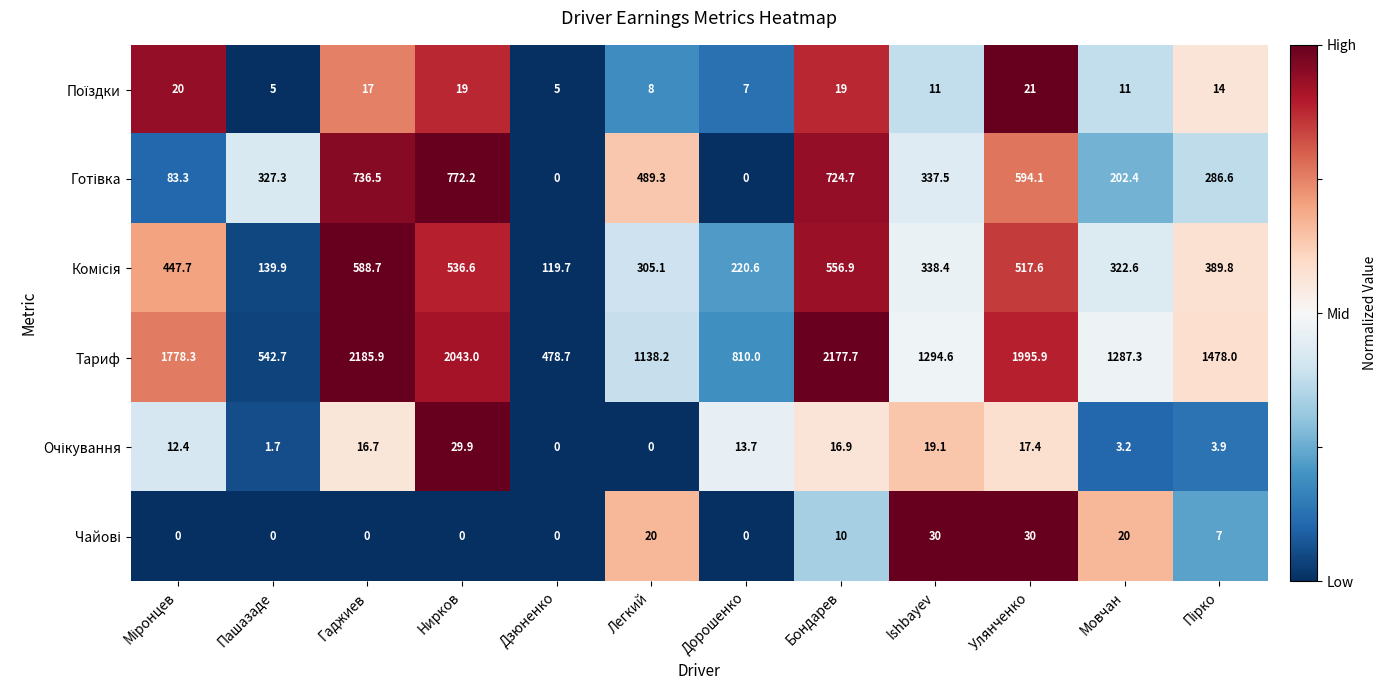

The value of Тариф at Улянченко is 2765.8. True or false?

False